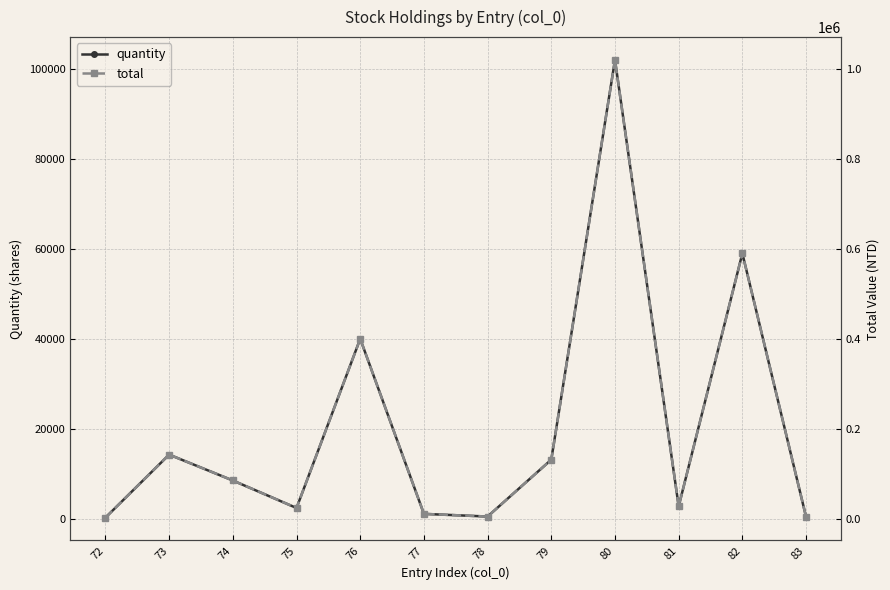

Between 72 and 80, which is larger?

80